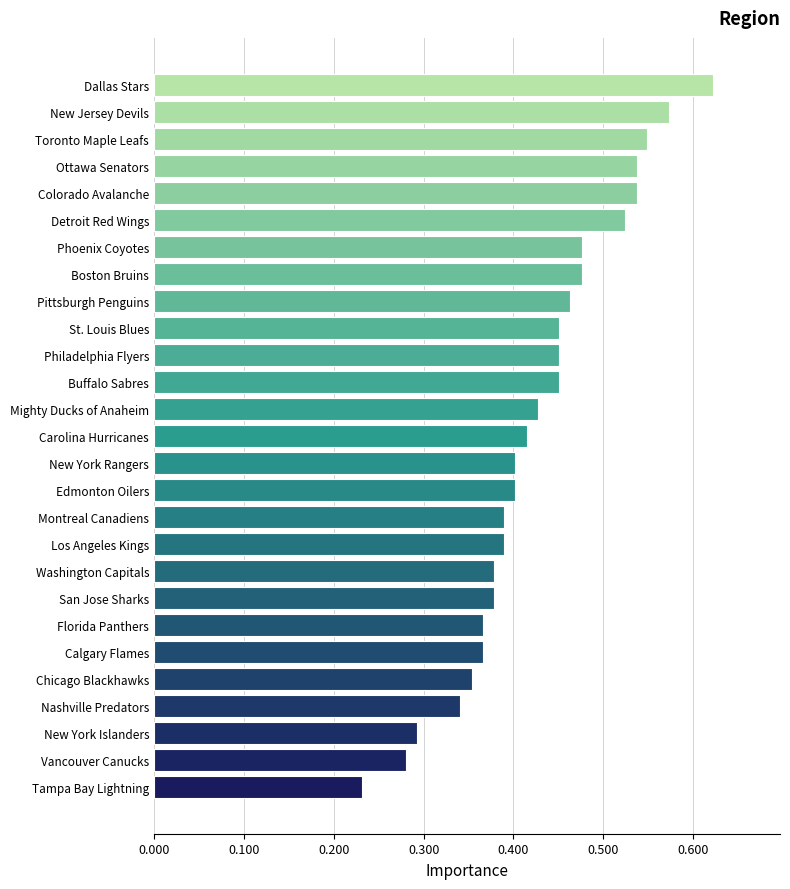

Does the chart contain any negative values?

No